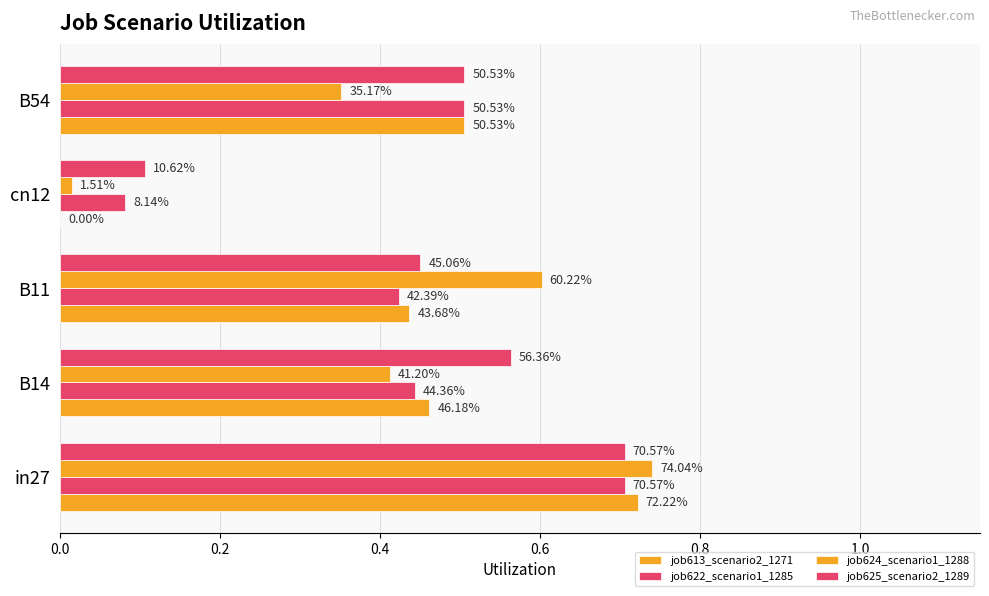

Reading left to right, extract all data points from this chart.

job613_scenario2_1271: 0.7	0.5	0.4	0.0	0.5
job622_scenario1_1285: 0.7	0.4	0.4	0.1	0.5
job624_scenario1_1288: 0.7	0.4	0.6	0.0	0.4
job625_scenario2_1289: 0.7	0.6	0.5	0.1	0.5